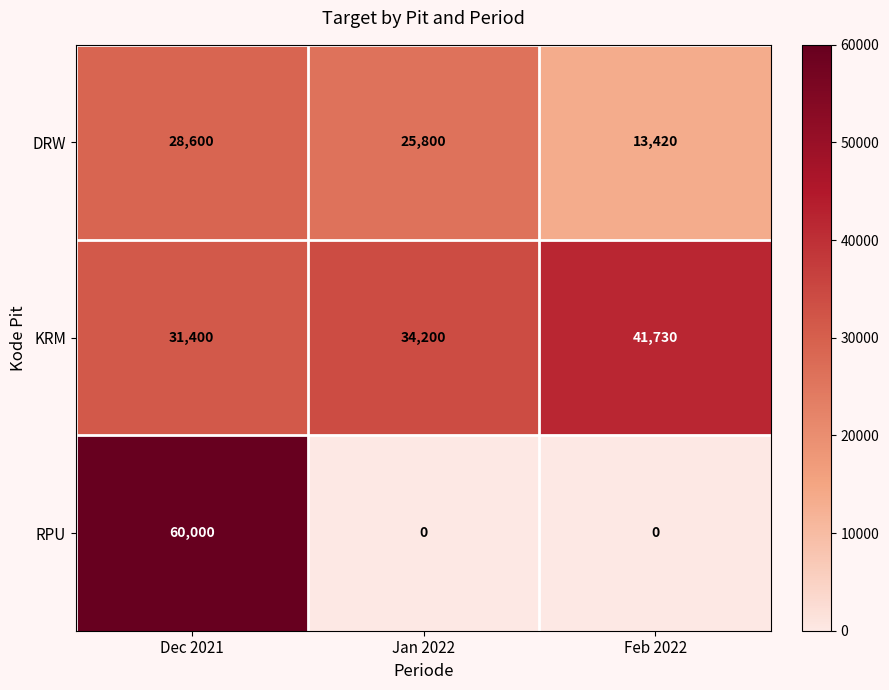

Rank the series by their maximum value, from lowest to highest.

DRW, KRM, RPU